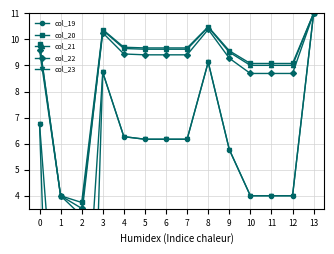

Reading left to right, what are all the values shown in this chart?

col_19: 6.8	-16.9	-16.9	8.7	6.3	6.2	6.2	6.2	9.1	5.8	4.0	4.0	4.0	11.0
col_20: 9.8	4.0	3.7	10.4	9.7	9.7	9.7	9.7	10.5	9.6	9.1	9.1	9.1	11.0
col_21: 9.8	4.0	3.2	10.4	9.7	9.6	9.6	9.6	10.5	9.5	9.0	9.0	9.0	11.0
col_22: 9.6	4.0	3.5	10.3	9.4	9.4	9.4	9.4	10.4	9.3	8.7	8.7	8.7	11.0
col_23: 6.8	-3.7	-3.7	8.7	6.3	6.2	6.2	6.2	9.1	5.8	4.0	4.0	4.0	11.0